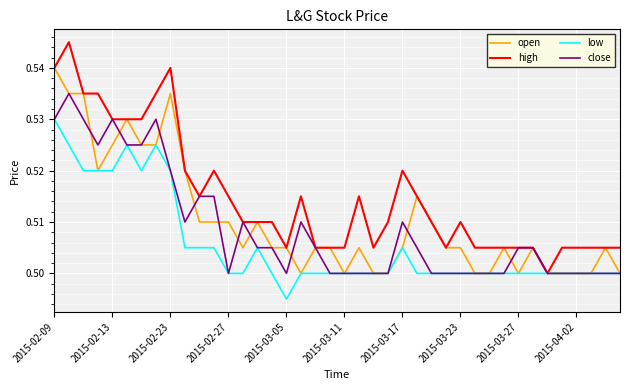

Which series has the widest spread of values?

high